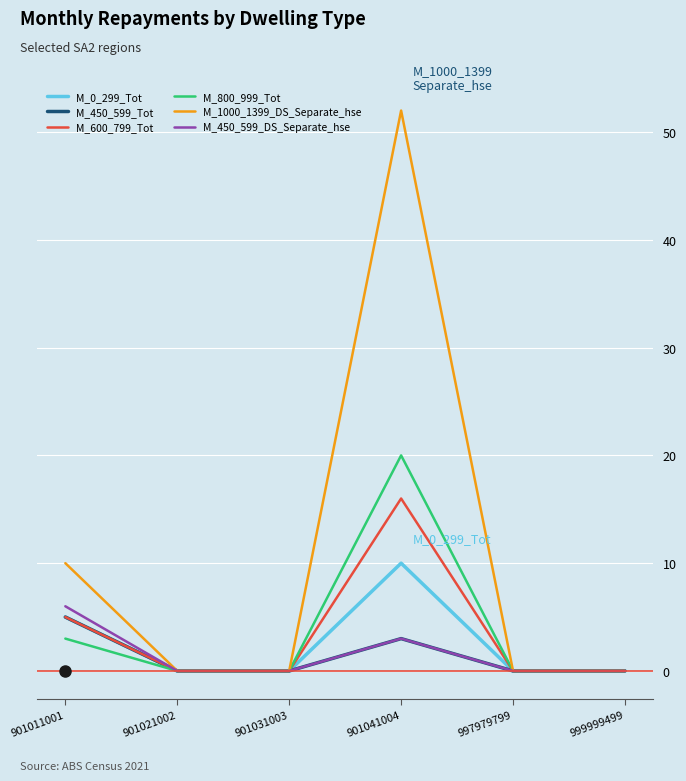

Which series has the widest spread of values?

M_1000_1399_DS_Separate_hse